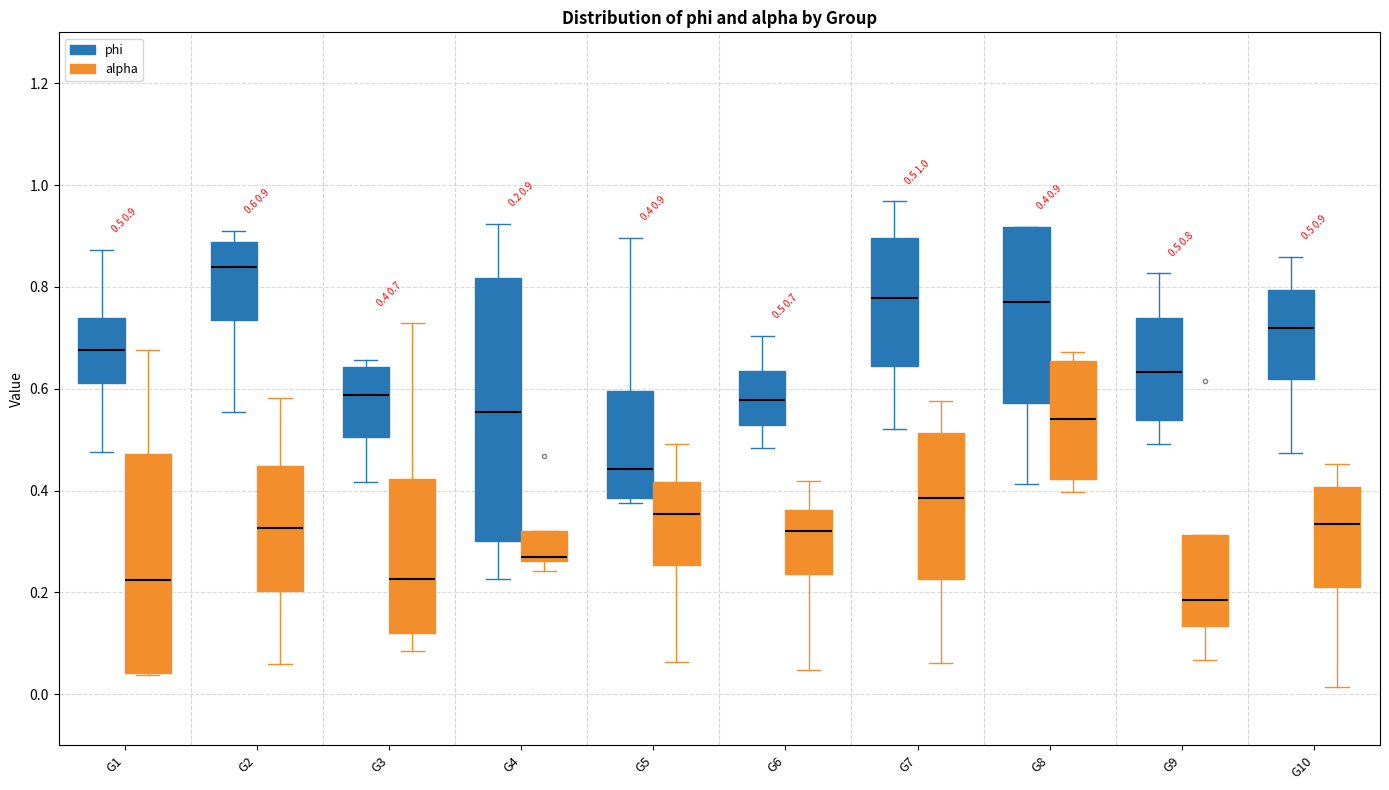

Comparing the boxes themselves (not the whiskers), which one is the tallest?

G4 (phi)